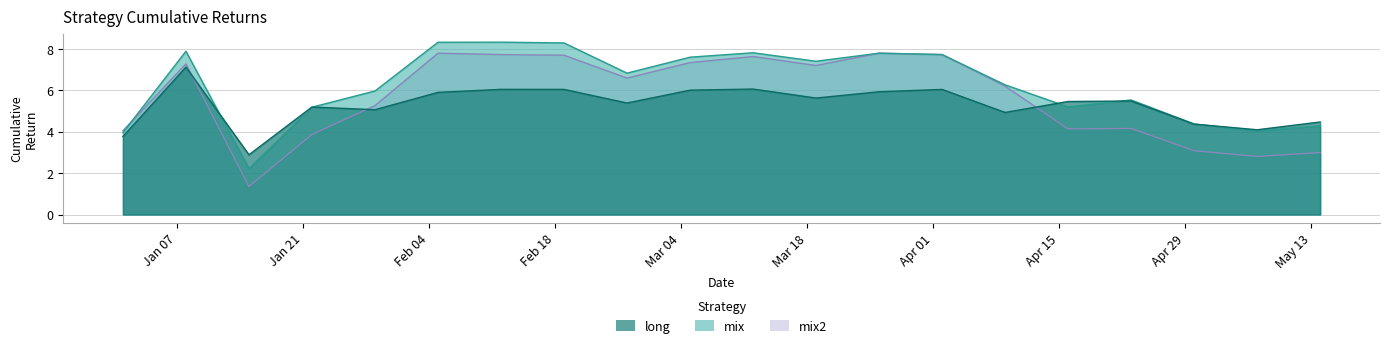

True or false: long and mix intersect in this chart.

True